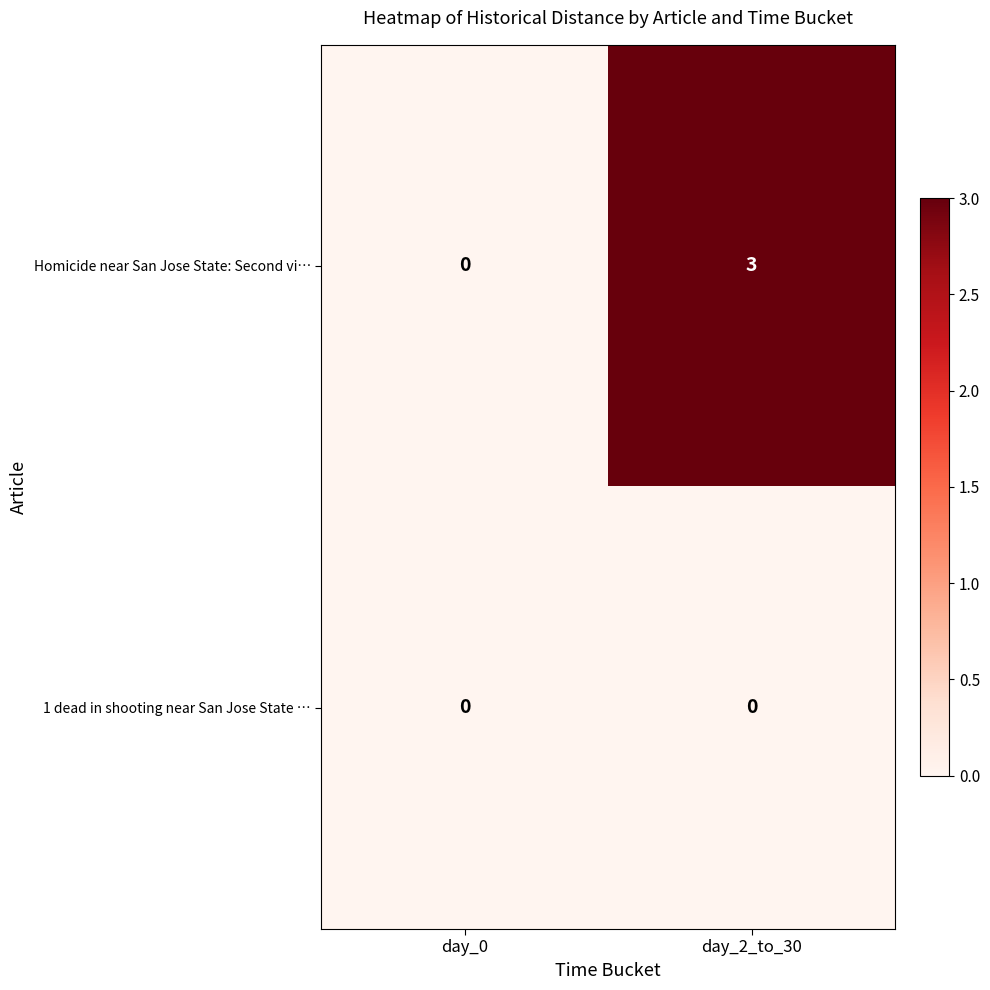

Which series has the largest total across all categories?

Homicide near San Jose State: Second vi…